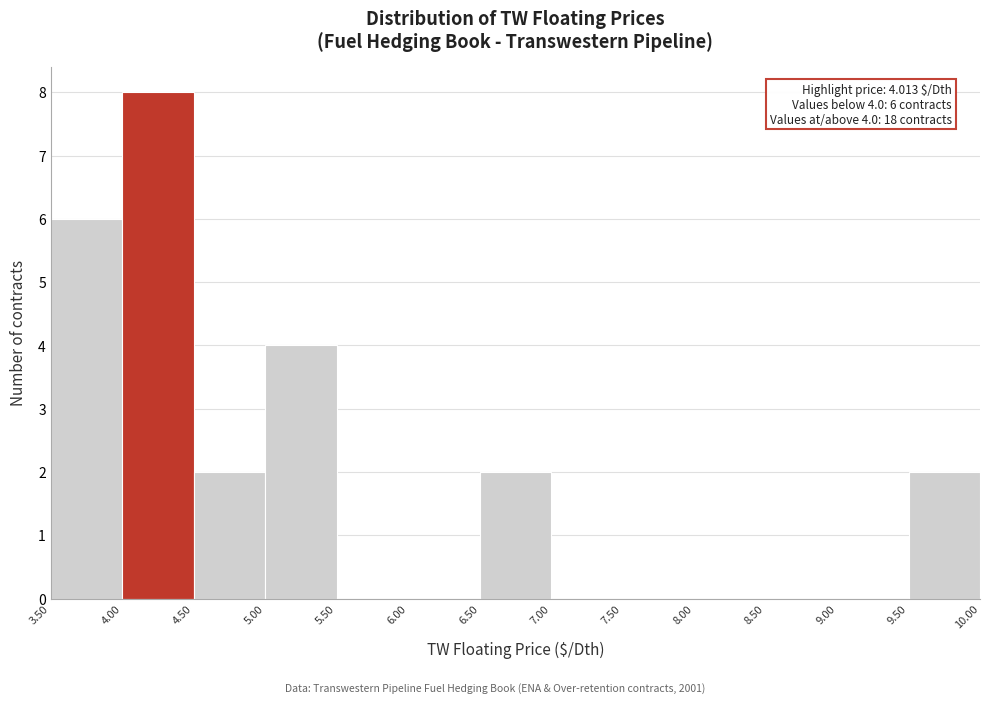

Which range on the x-axis has the tallest bar?

4.00 to 4.50